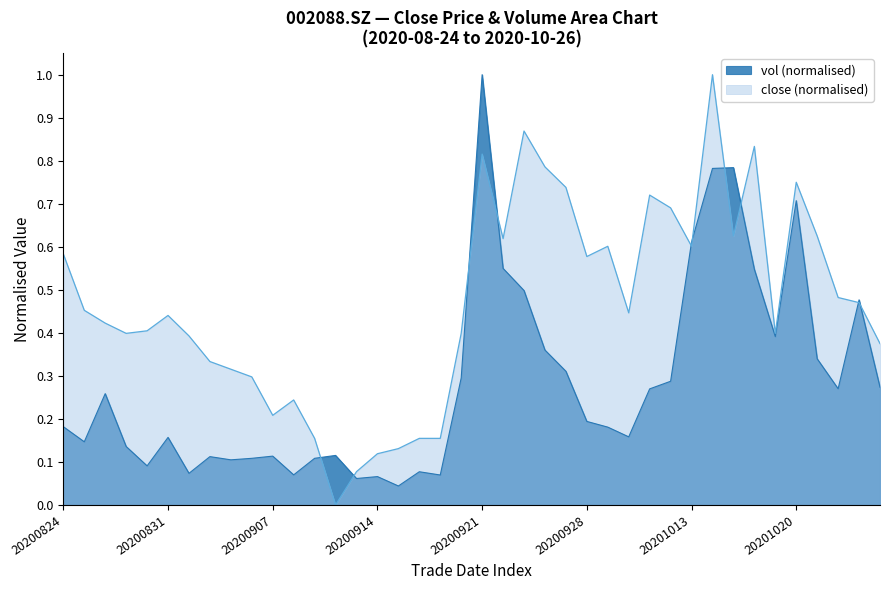

The chart shows a value of 0.4 at 20200826. True or false?

True